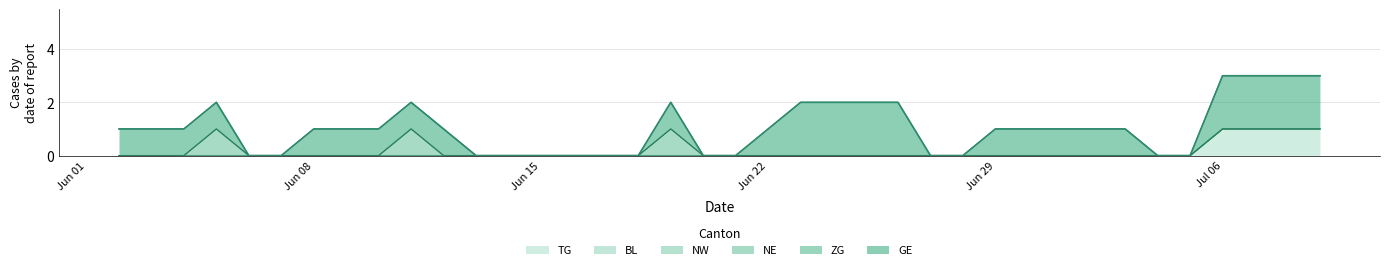

Reading right to left, extract all data points from this chart.

TG: 37=1	36=1	35=1	34=1	33=0	32=0	31=0	30=0	29=0	28=0	27=0	26=0	25=0	24=0	23=0	22=0	21=0	20=0	19=0	18=0	17=0	16=0	15=0	14=0	13=0	12=0	11=0	10=0	9=0	8=0	7=0	6=0	5=0	4=0	3=0	2=0	1=0	0=0
BL: 37=0	36=0	35=0	34=0	33=0	32=0	31=0	30=0	29=0	28=0	27=0	26=0	25=0	24=0	23=0	22=0	21=0	20=0	19=0	18=0	17=0	16=0	15=0	14=0	13=0	12=0	11=0	10=0	9=0	8=0	7=0	6=0	5=0	4=0	3=0	2=0	1=0	0=0
NW: 37=0	36=0	35=0	34=0	33=0	32=0	31=0	30=0	29=0	28=0	27=0	26=0	25=0	24=0	23=0	22=0	21=0	20=0	19=0	18=0	17=0	16=0	15=0	14=0	13=0	12=0	11=0	10=0	9=0	8=0	7=0	6=0	5=0	4=0	3=0	2=0	1=0	0=0
NE: 37=0	36=0	35=0	34=0	33=0	32=0	31=0	30=0	29=0	28=0	27=0	26=0	25=0	24=0	23=0	22=0	21=0	20=0	19=0	18=0	17=1	16=0	15=0	14=0	13=0	12=0	11=0	10=0	9=1	8=0	7=0	6=0	5=0	4=0	3=1	2=0	1=0	0=0
ZG: 37=0	36=0	35=0	34=0	33=0	32=0	31=0	30=0	29=0	28=0	27=0	26=0	25=0	24=0	23=0	22=0	21=0	20=0	19=0	18=0	17=0	16=0	15=0	14=0	13=0	12=0	11=0	10=0	9=0	8=0	7=0	6=0	5=0	4=0	3=0	2=0	1=0	0=0
GE: 37=2	36=2	35=2	34=2	33=0	32=0	31=1	30=1	29=1	28=1	27=1	26=0	25=0	24=2	23=2	22=2	21=2	20=1	19=0	18=0	17=1	16=0	15=0	14=0	13=0	12=0	11=0	10=1	9=1	8=1	7=1	6=1	5=0	4=0	3=1	2=1	1=1	0=1